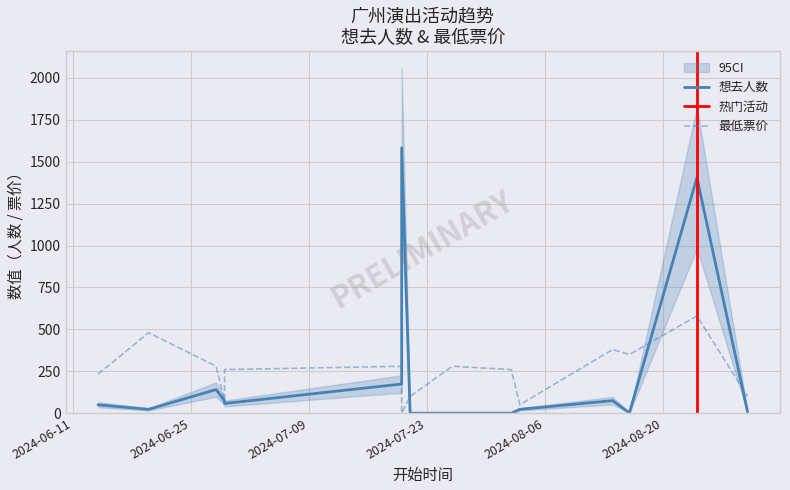

How many values in the 想去人数 series exceed 50?

7